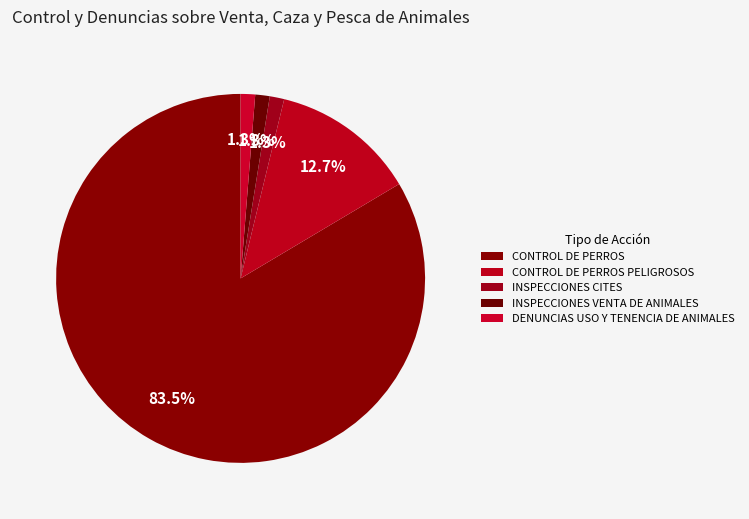

Count the number of slices in the pie.

5